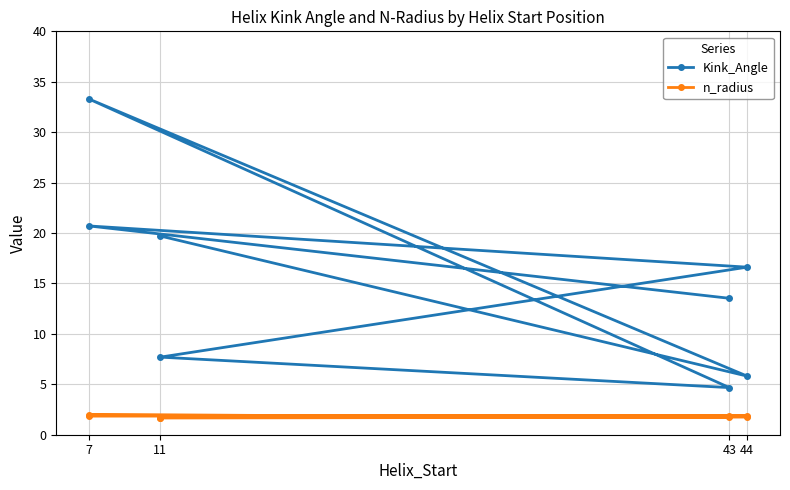

Which category has the highest value in the n_radius series?

7